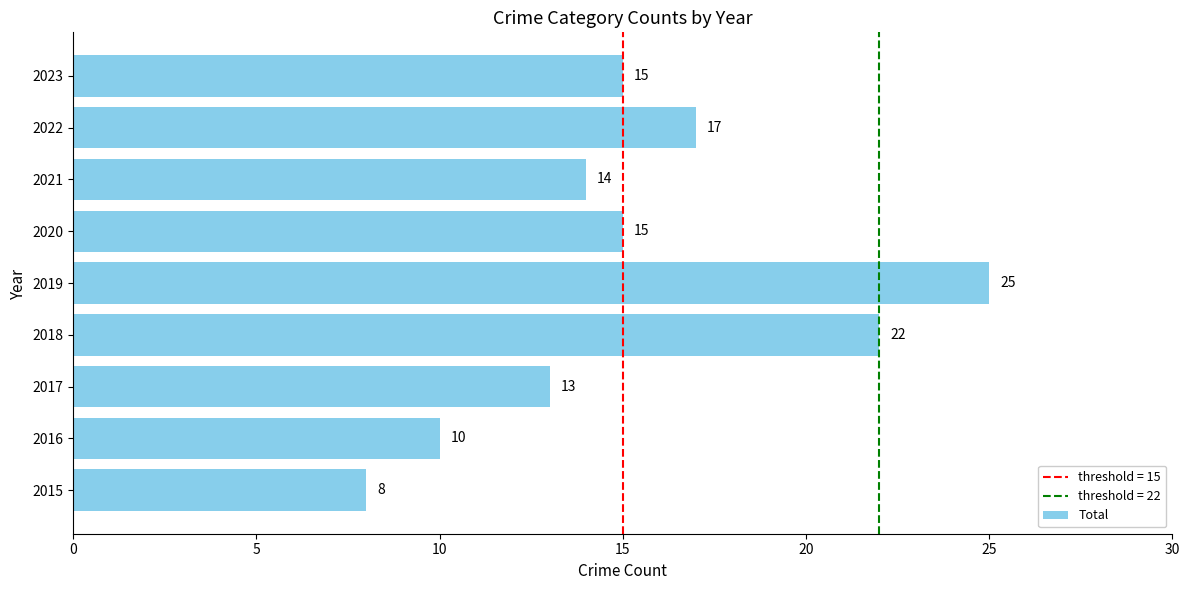

Between 2017 and 2019, which is larger?

2019